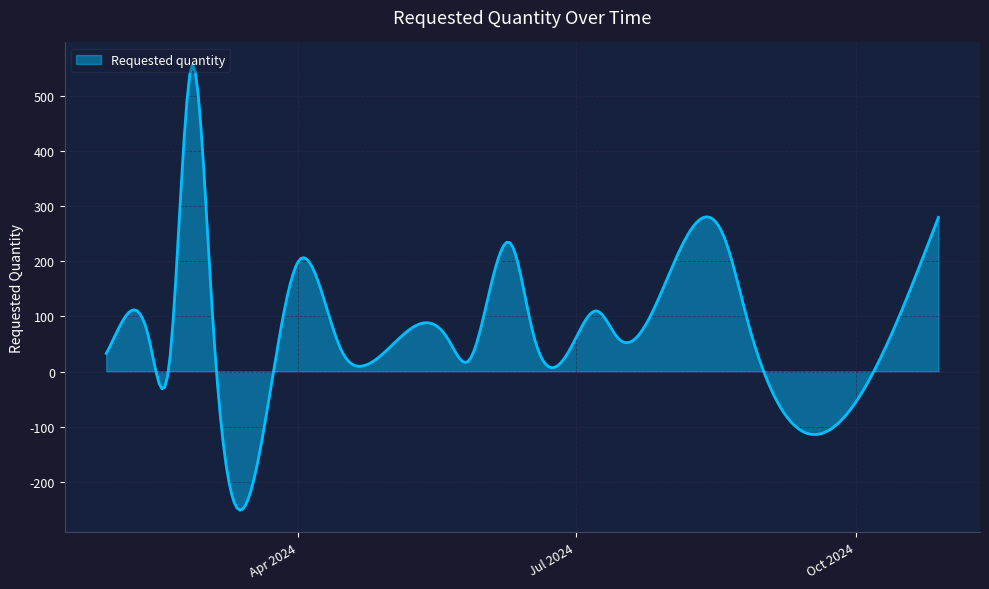

What is the smallest value displayed?

-251.9